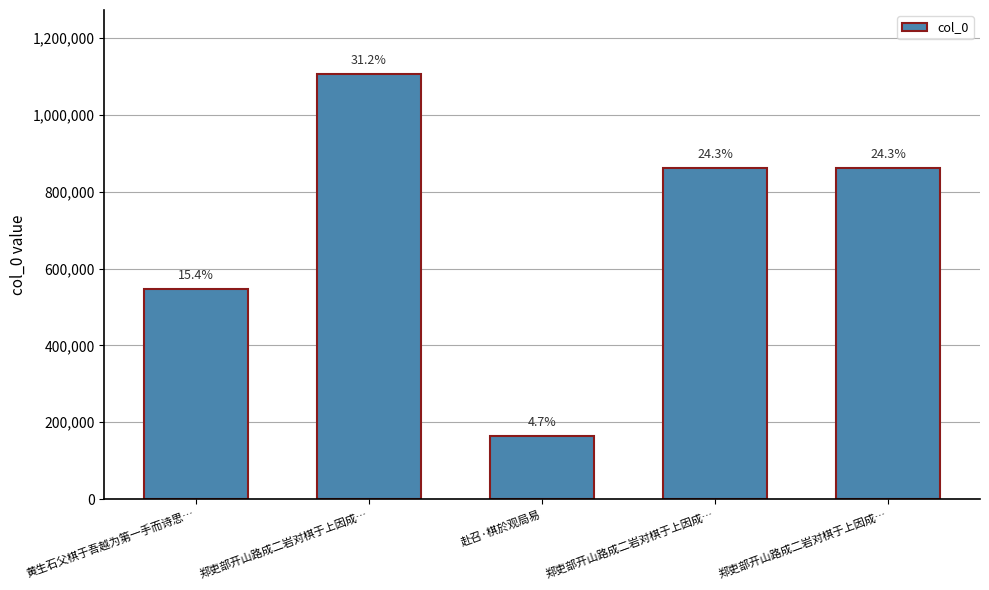

Reading left to right, transcribe all the data shown in this chart.

黄生石父棋于吾越为第一手而诗思…=546693	郑吏部开山路成二岩对棋于上因成…=1106840	赴召·棋於观局易=165078	郑吏部开山路成二岩对棋于上因成…=862647	郑吏部开山路成二岩对棋于上因成…=862648